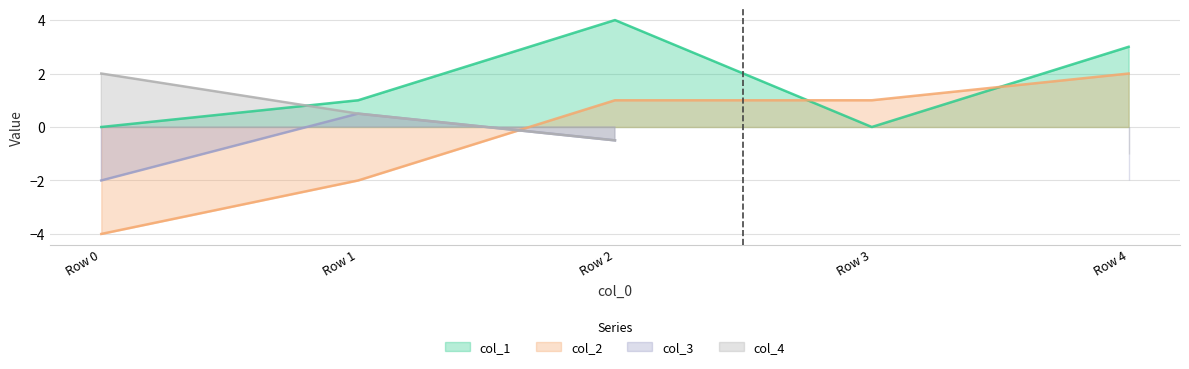

After their last crossing, which series has the higher values: col_1 or col_2?

col_1